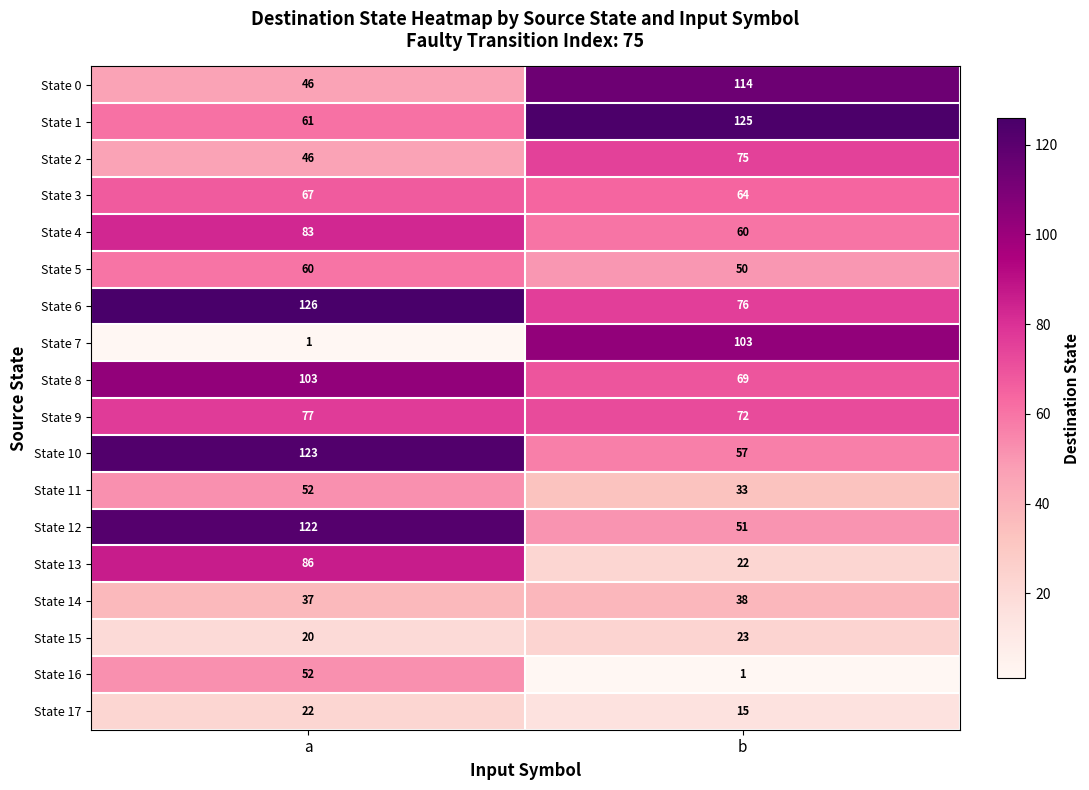

What is the approximate value of State 3 at a?

67